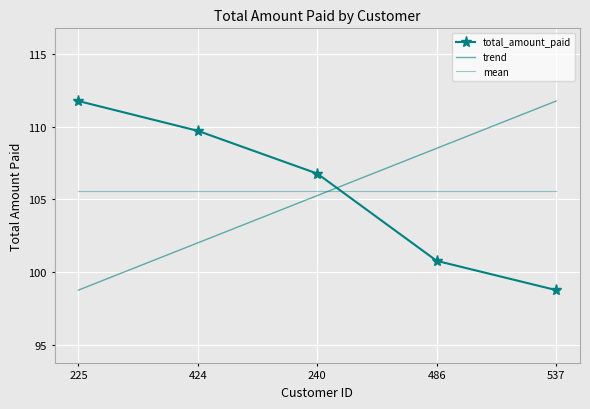

Which series changed the most between 424 and 240?

trend